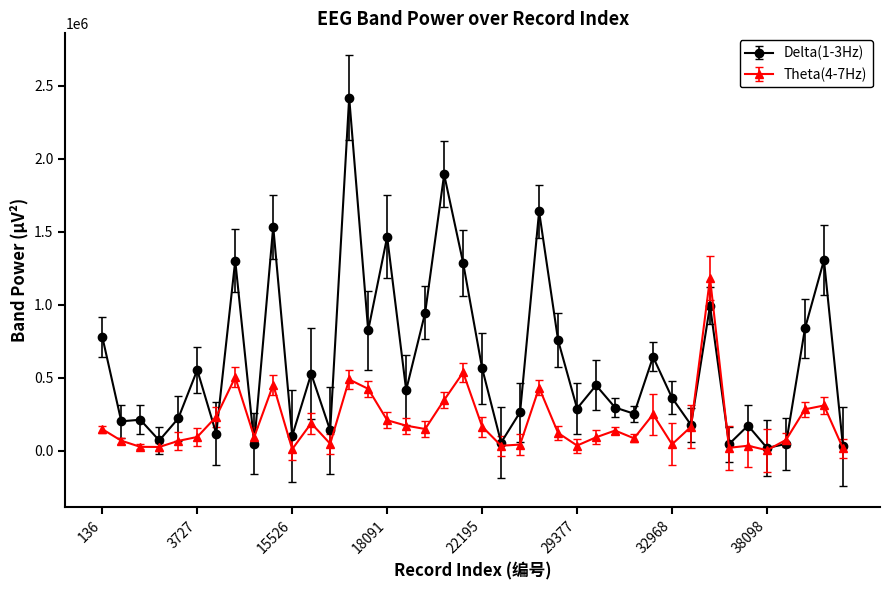

Does the chart display data point markers on the line(s)?

Yes